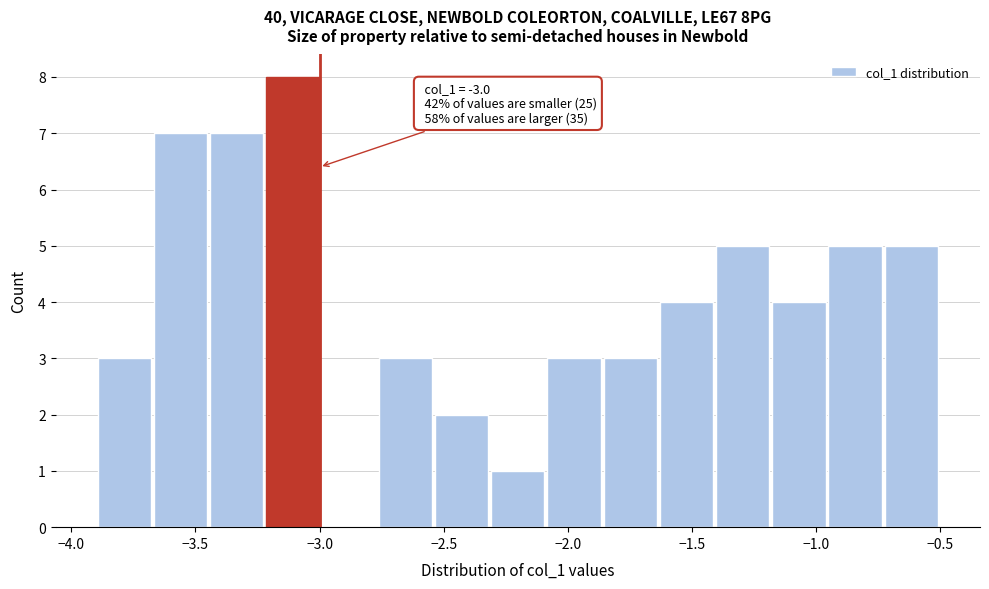

Which range on the x-axis has the tallest bar?

-3.20 to -3.00